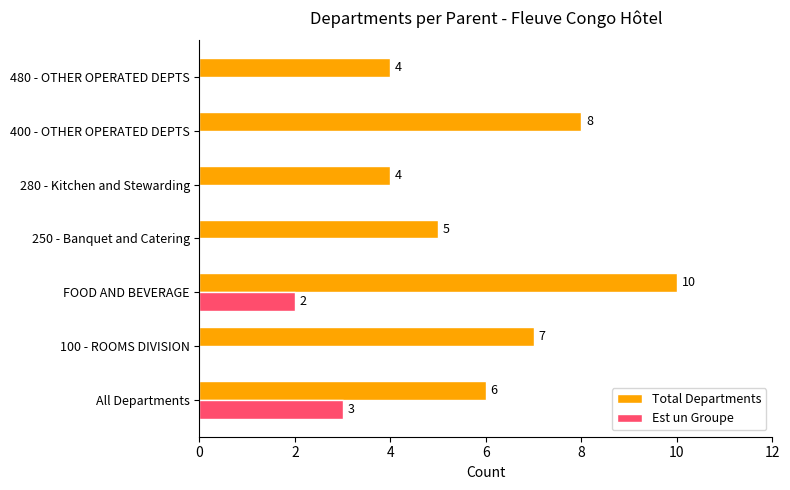

Which series changed the most between 100 - ROOMS DIVISION and 250 - Banquet and Catering?

Total Departments